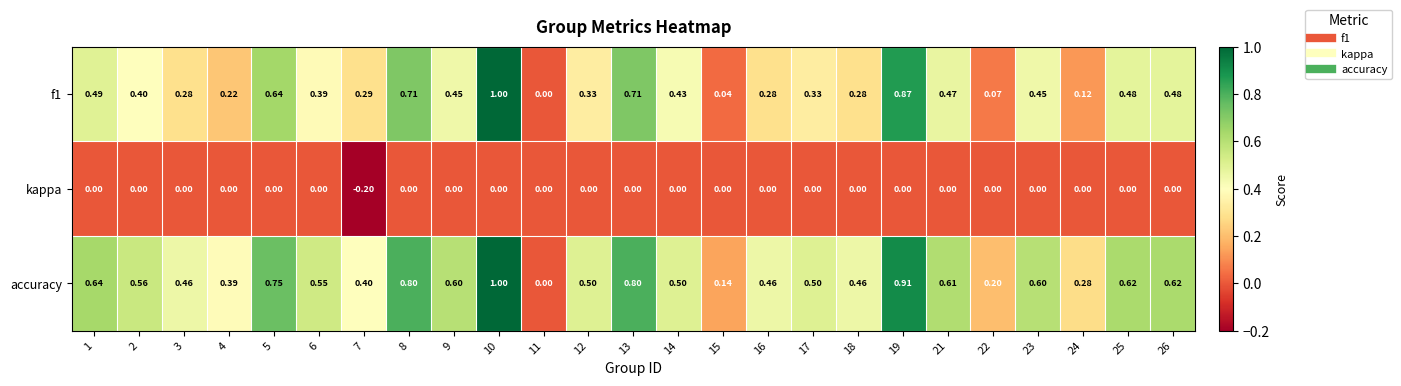

How many categories are shown in the chart?

25